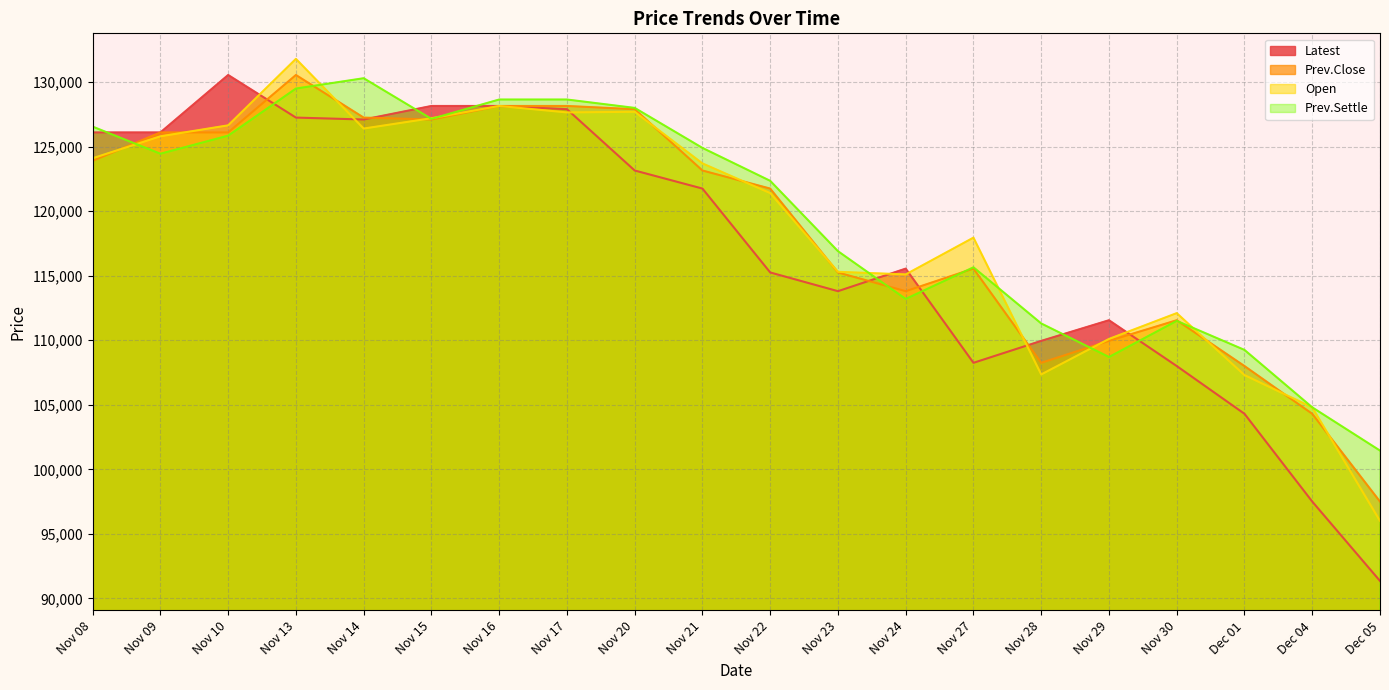

True or false: Open has more than 0 interior local peaks.

True